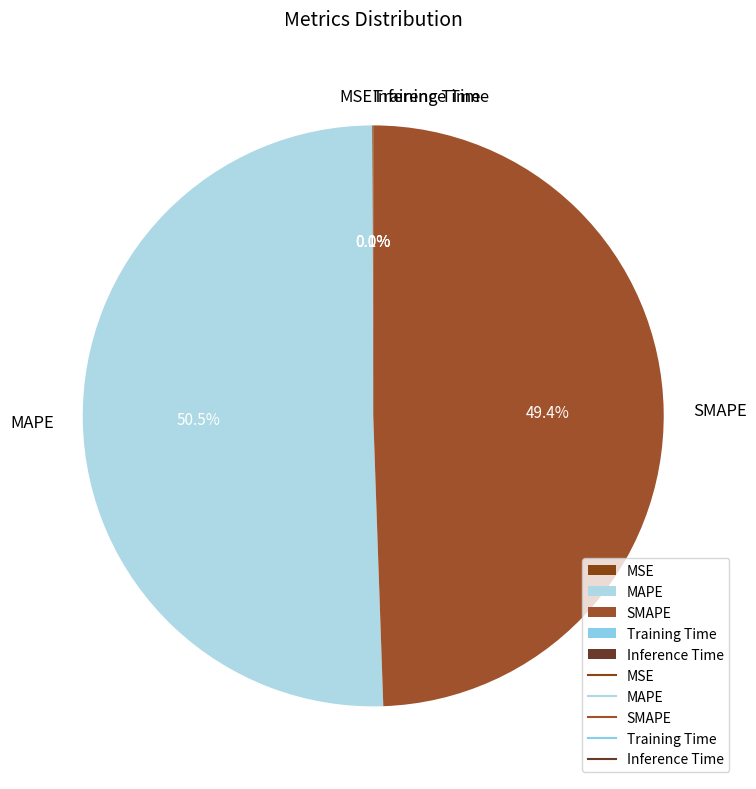

Does MAPE account for over 50% of the chart?

Yes